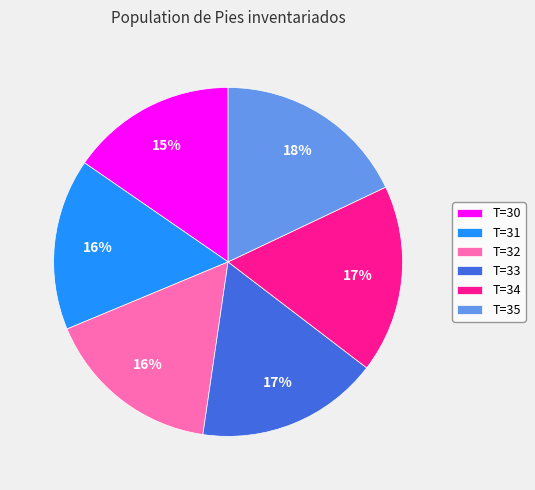

Between T=32 and T=30, which is larger?

T=32